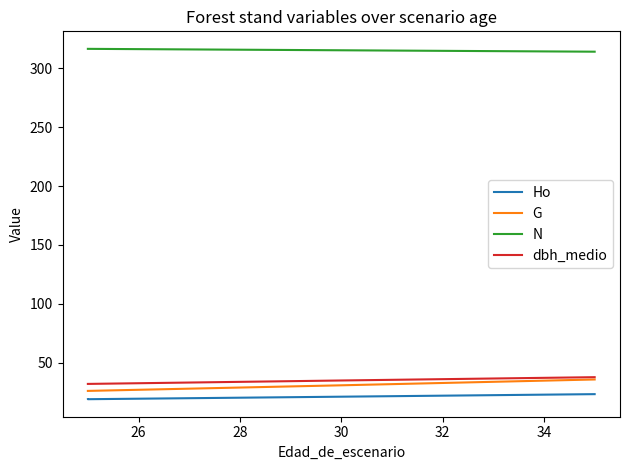

What is the sum of the Ho values at 28 and 24?

40.5